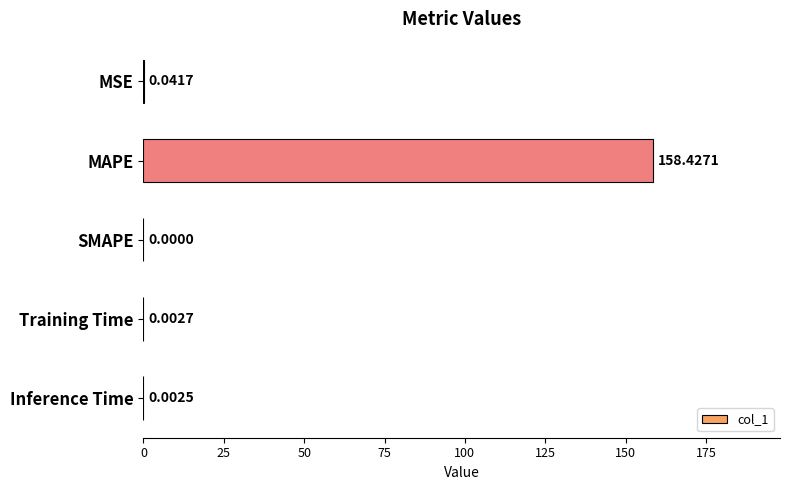

What is the maximum value shown in the chart?

158.4